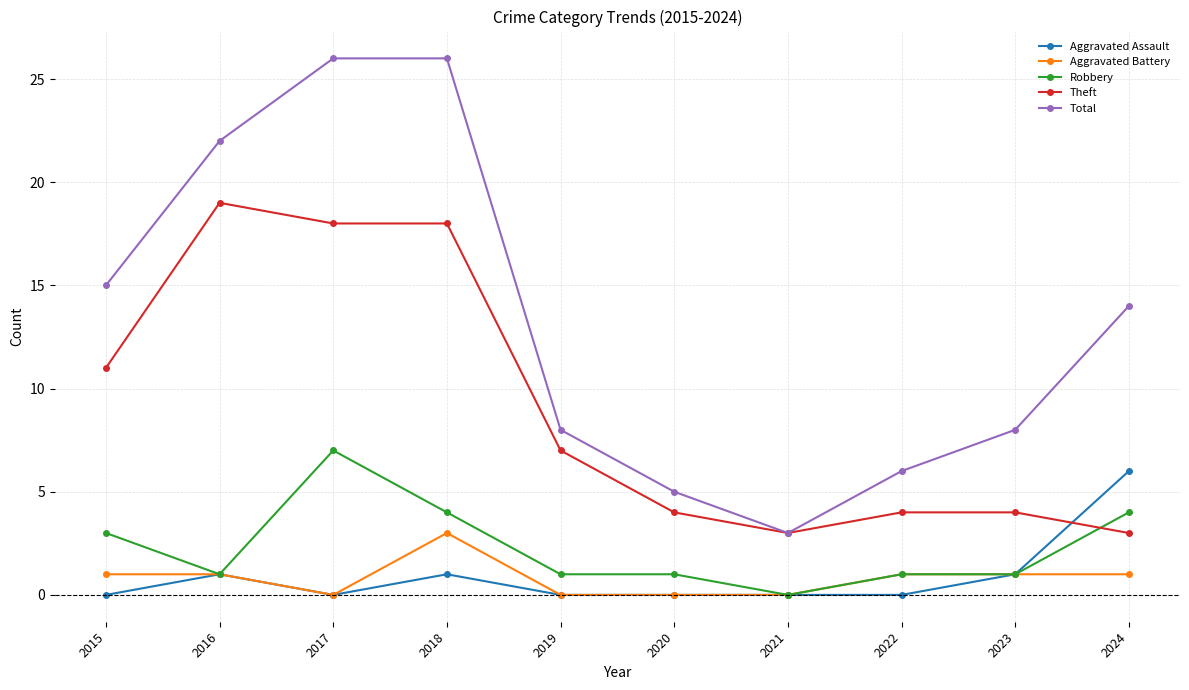

What is the sum of all Theft values?

91